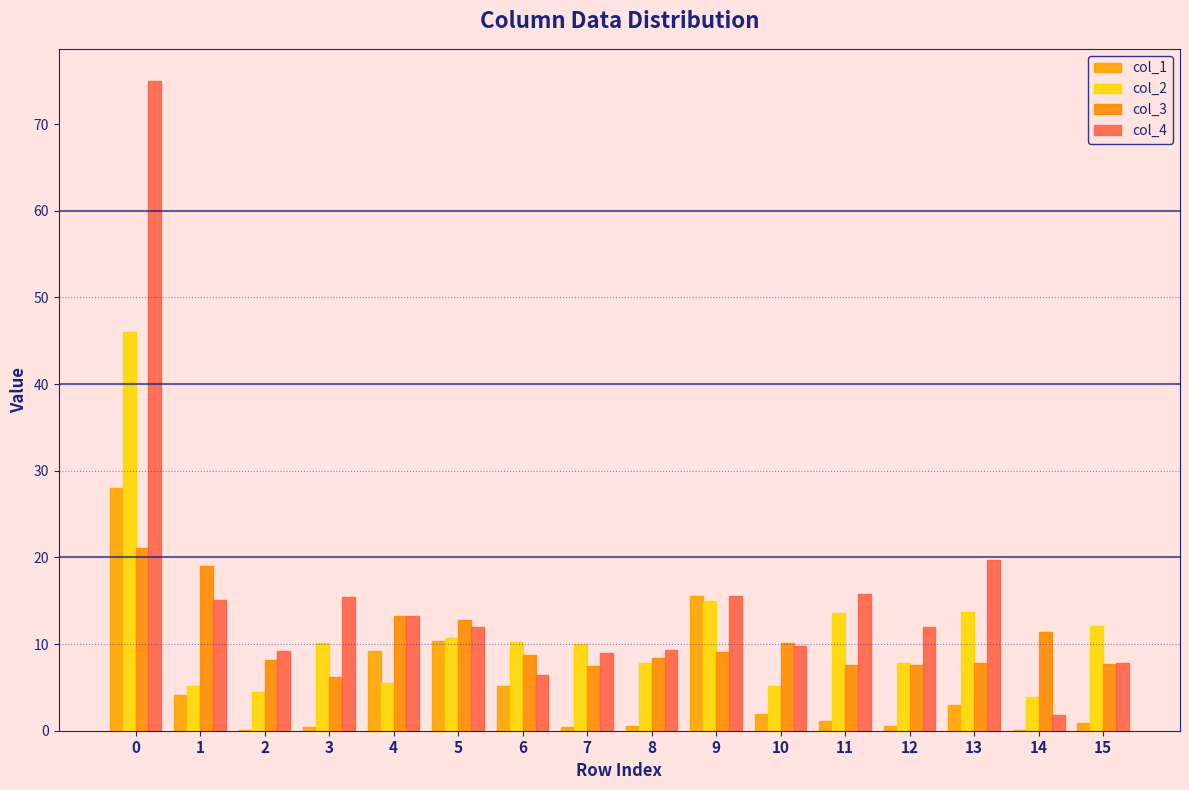

What is the sum of all col_3 values?

166.5